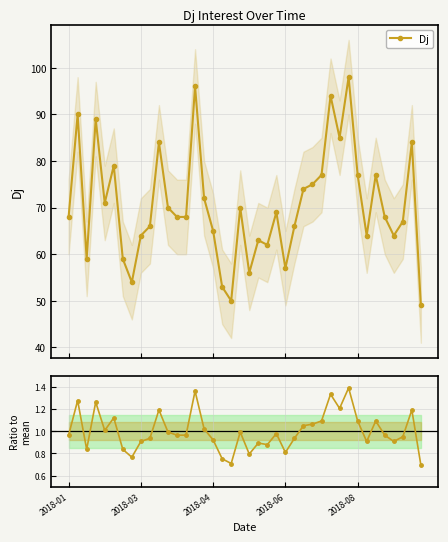

What is the average value of the Ratio series?

1.0